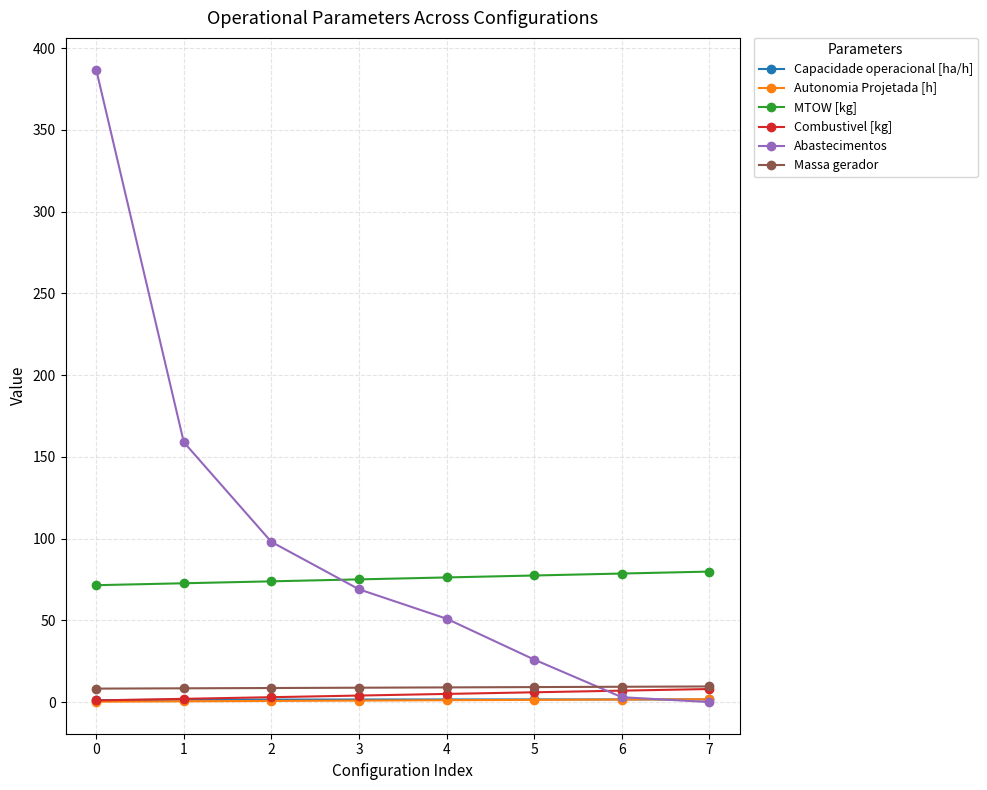

What is the maximum value for MTOW [kg]?

79.8